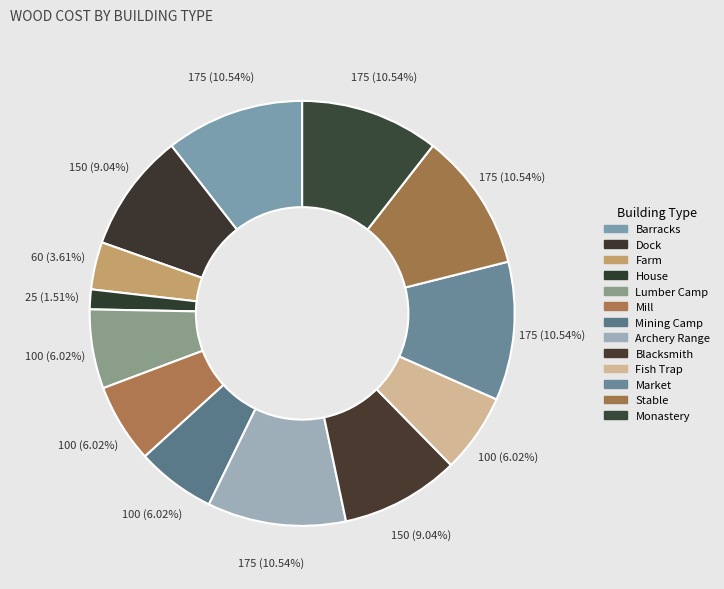

Does any single category account for the majority?

No